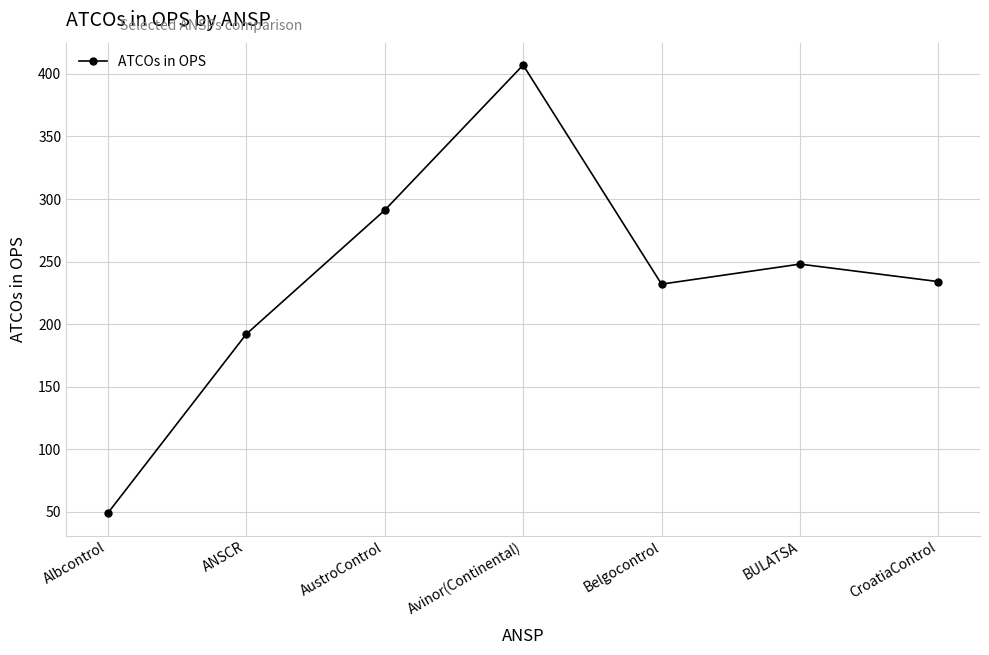

Where is the first local maximum?

Avinor(Continental)